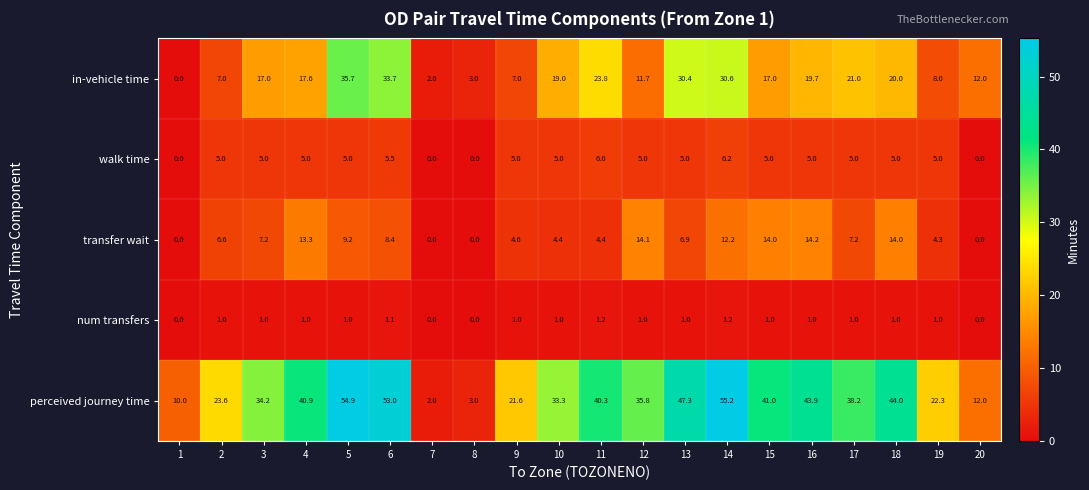

How many series are shown in this chart?

5